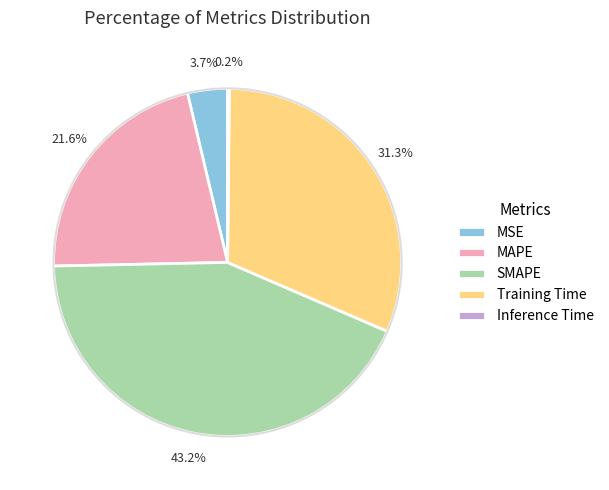

Is there any slice that represents more than half of the pie?

No